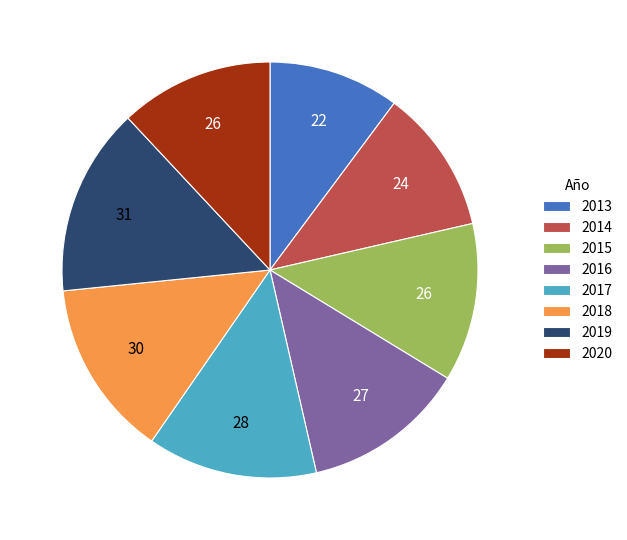

Is there a majority slice in this chart?

No